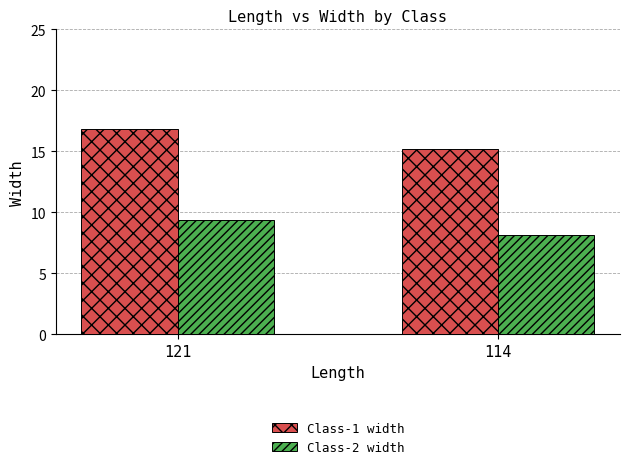

What is the spread (max minus min) of values at 114?

7.1